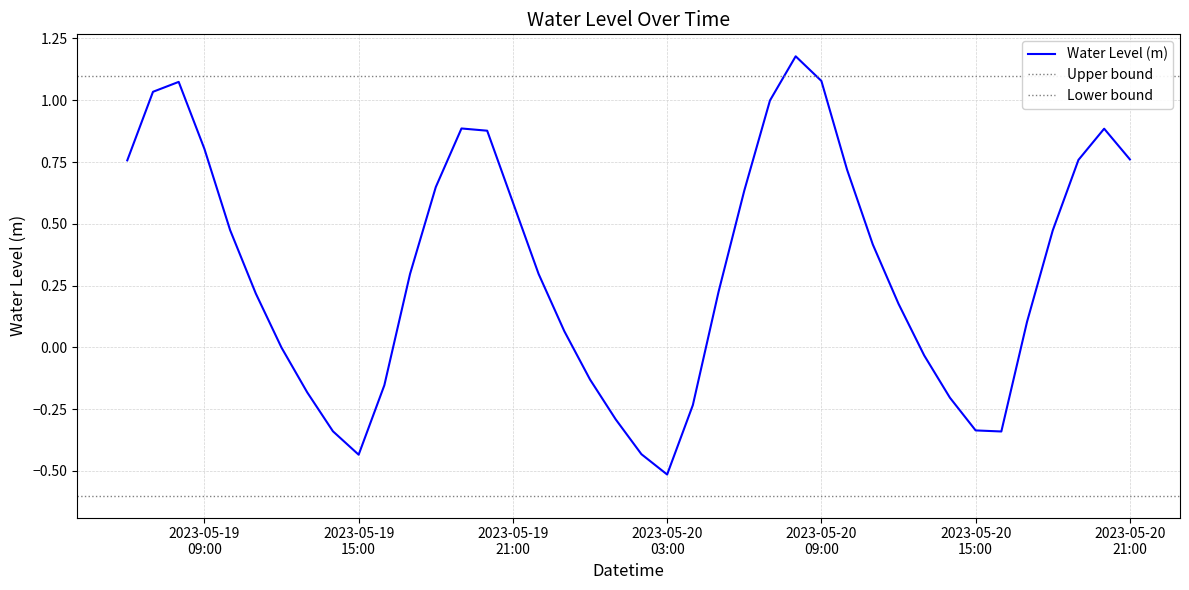

Is this an area chart (filled region under the line)?

No